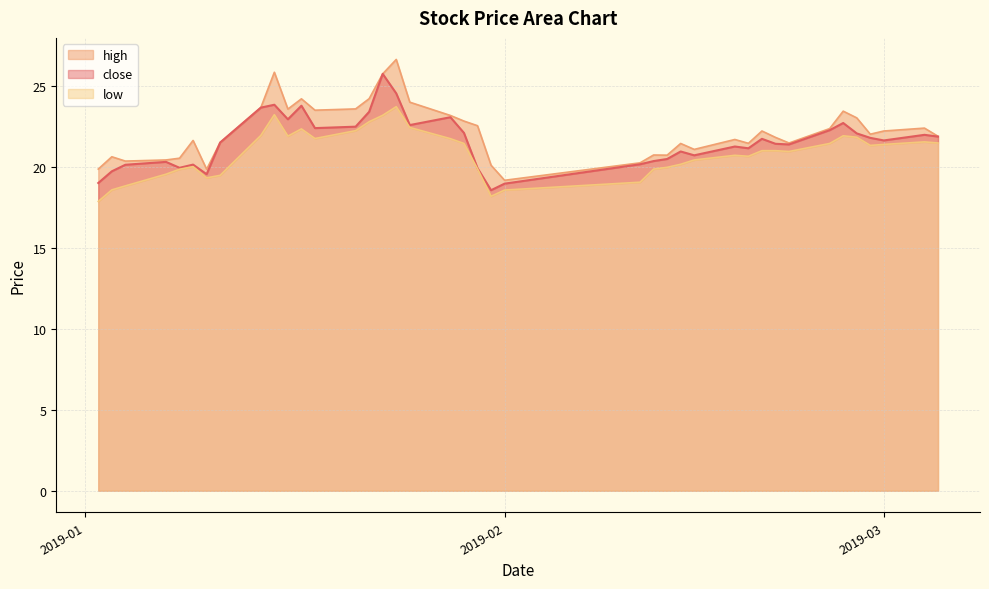

List the series in order of their peak value, lowest first.

low, close, high